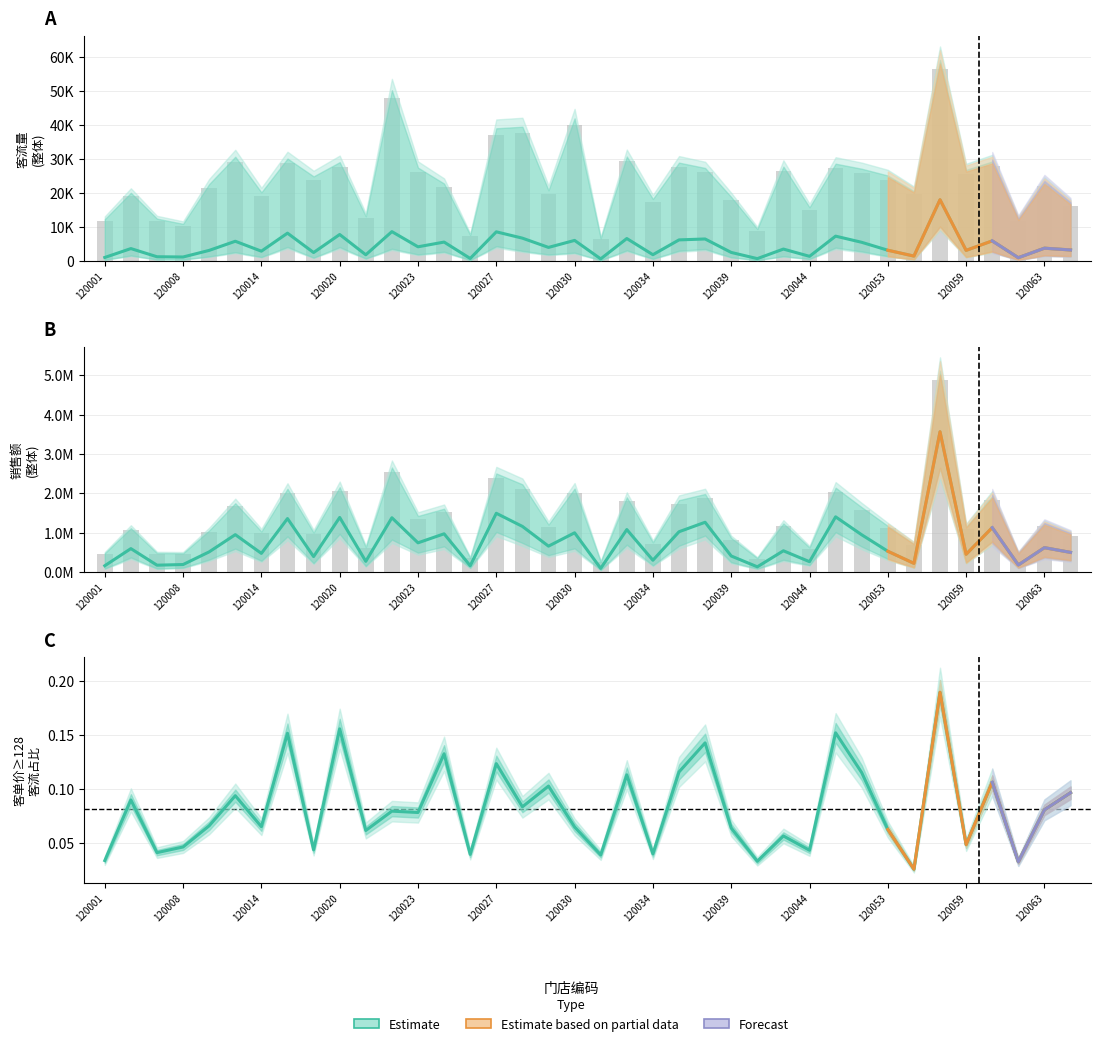

Between 120029 and 120055, which series saw the biggest shift?

销售(整体)